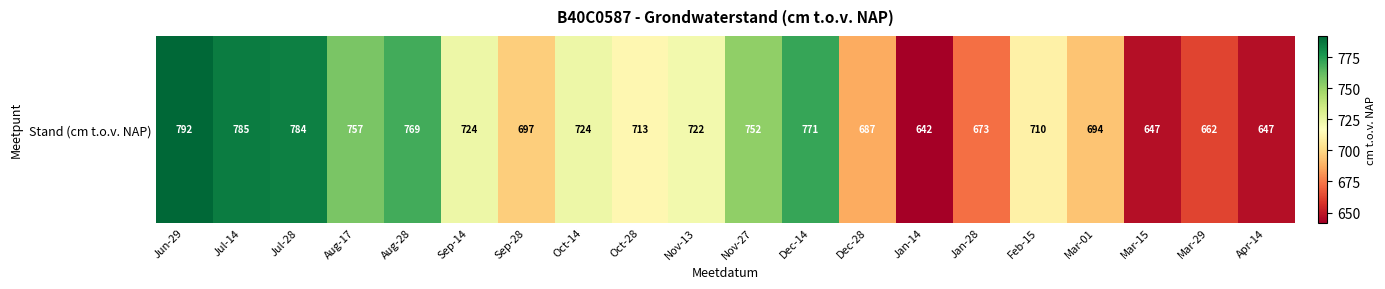

What is the average value?

718